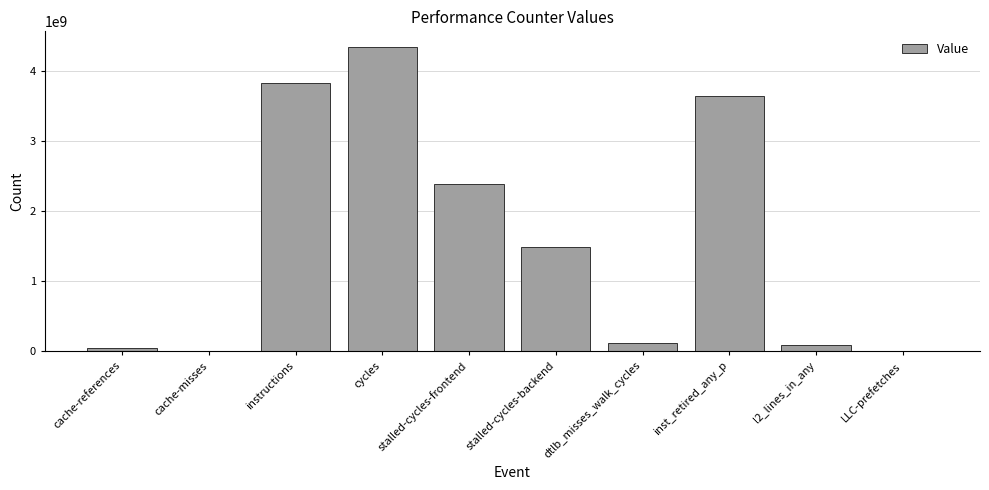

What is the ratio of the value at cycles to the value at instructions?

1.1